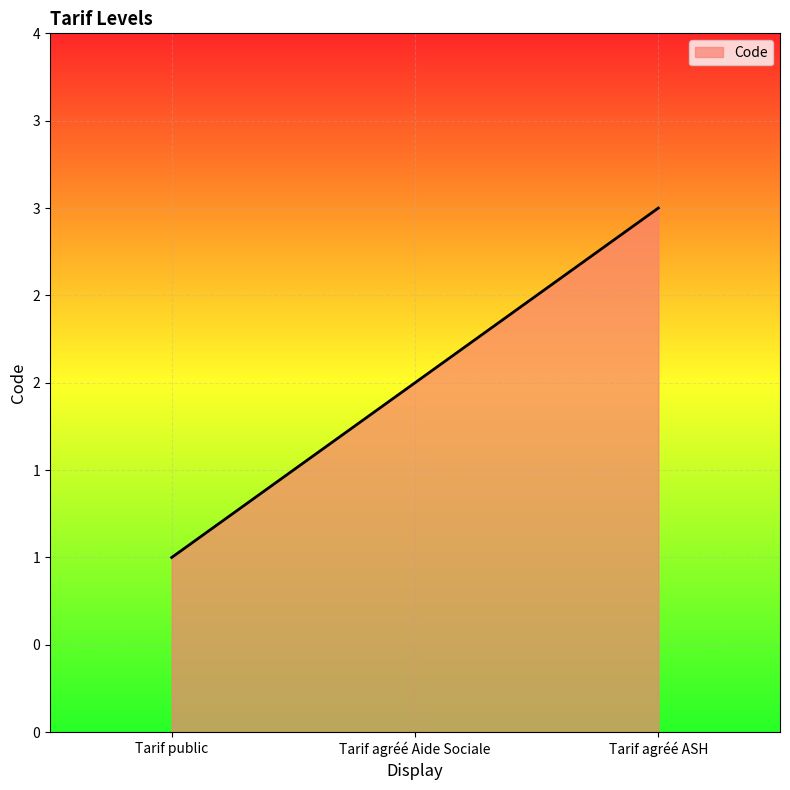

Reading left to right, what are all the values shown in this chart?

1	2	3